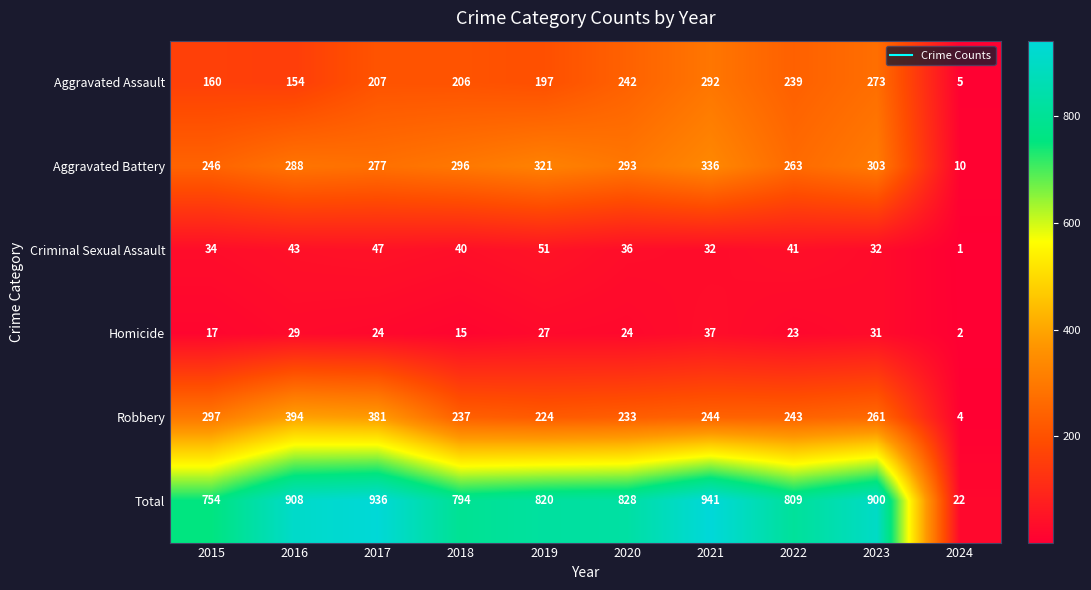

What is the difference between the maximum and minimum values in the Aggravated Assault series?

287